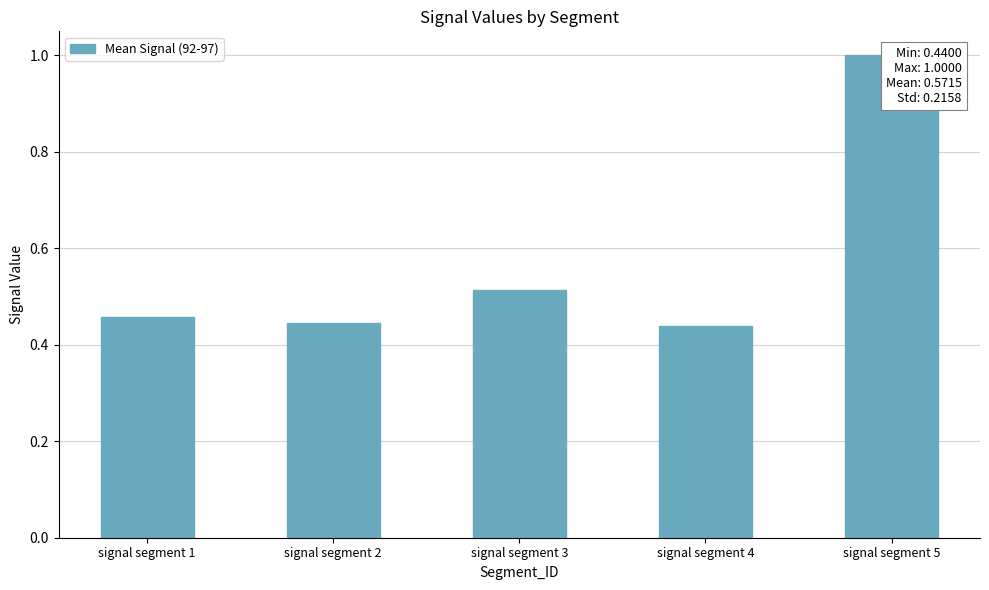

How many values are between 0 and 1?

5